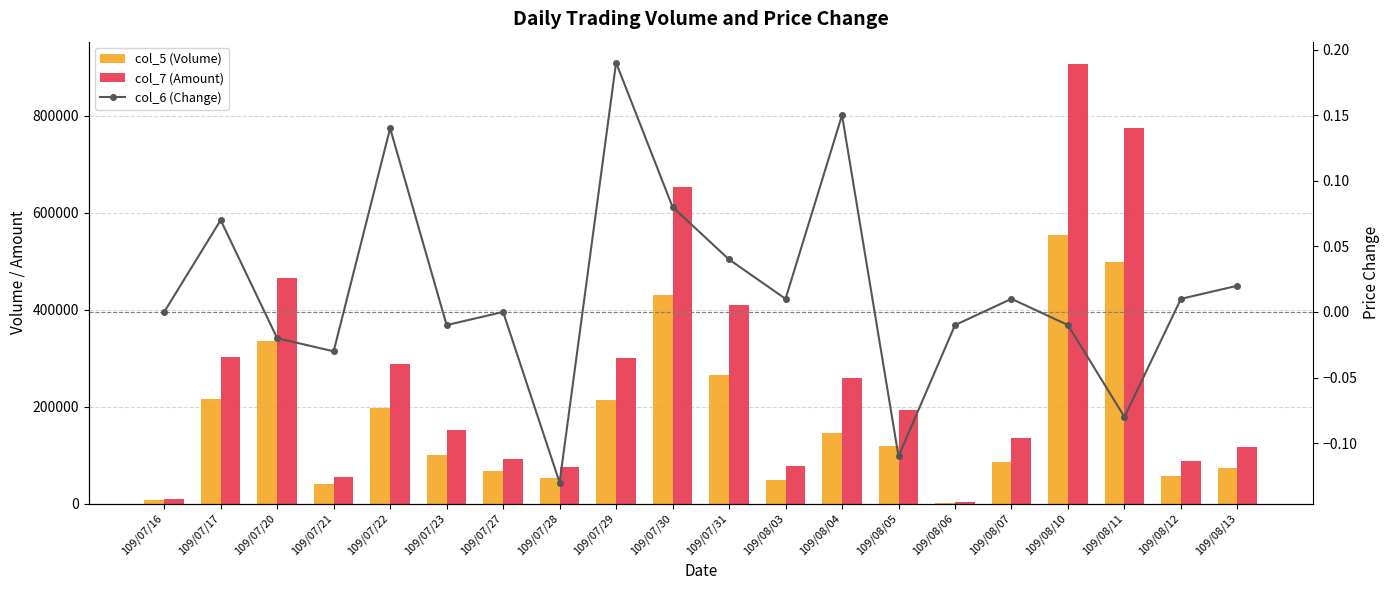

What is the average value of the col_5 (Volume) series?

175150.0